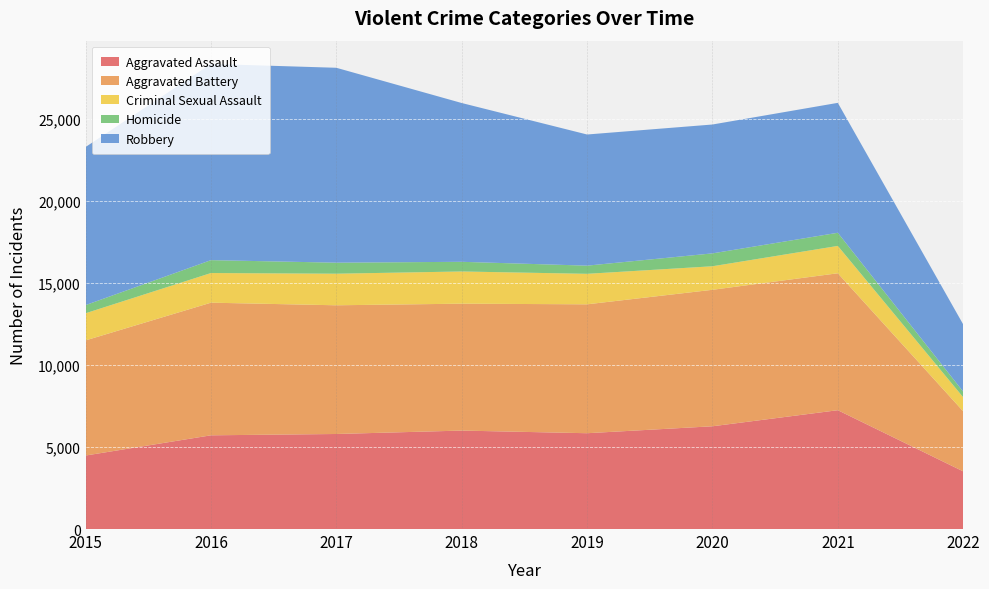

Reading right to left, transcribe all the data shown in this chart.

Aggravated Assault: 3515	7243	6263	5840	6001	5793	5712	4480
Aggravated Battery: 3662	8347	8319	7857	7735	7845	8085	7018
Criminal Sexual Assault: 856	1667	1435	1859	1963	1925	1807	1655
Homicide: 341	801	785	498	589	672	786	496
Robbery: 4100	7919	7855	7994	9679	11880	11960	9638